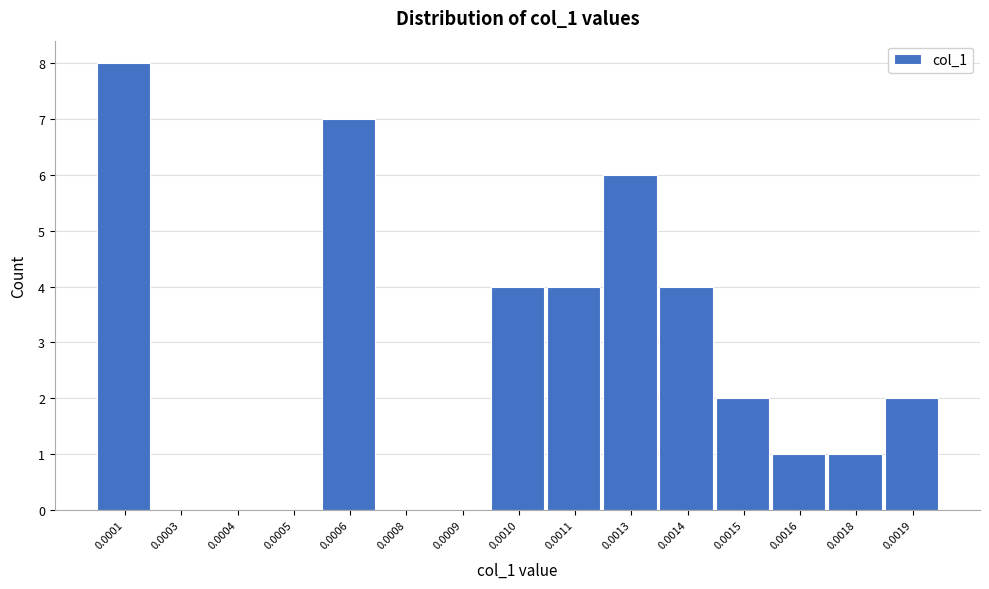

Reading left to right, what are all the values shown in this chart?

0.0001=8	0.0003=0	0.0004=0	0.0005=0	0.0006=7	0.0008=0	0.0009=0	0.0010=4	0.0011=4	0.0013=6	0.0014=4	0.0015=2	0.0016=1	0.0018=1	0.0019=2